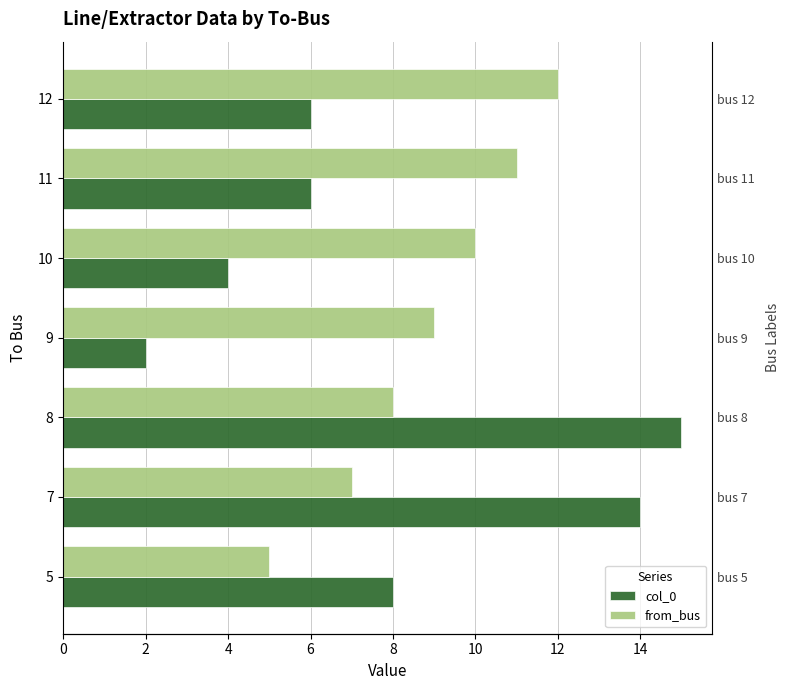

What is the sum of all from_bus values?

62